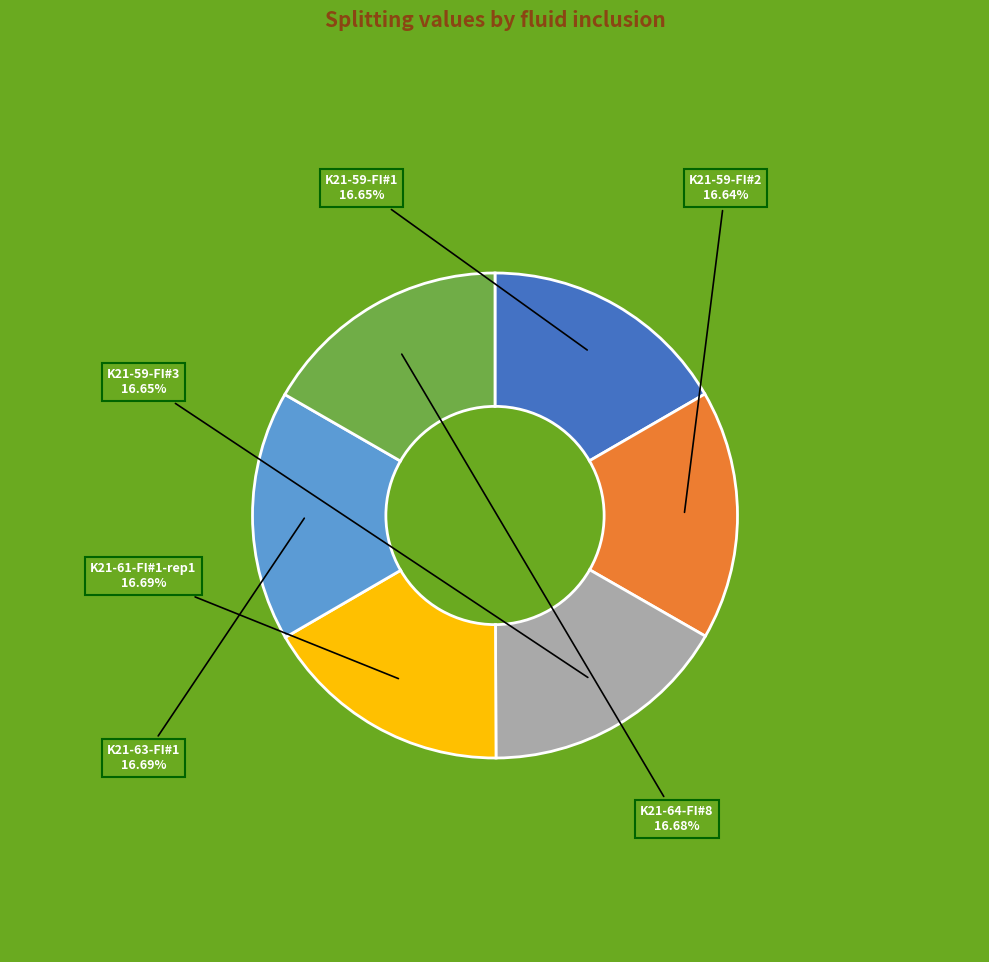

Is there a majority slice in this chart?

No